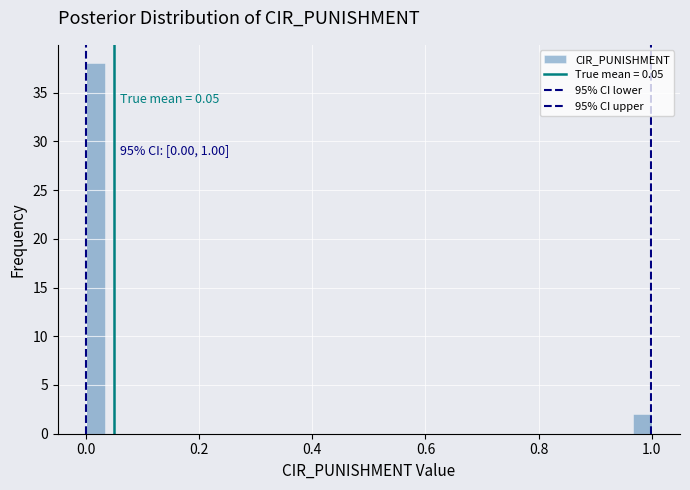

Around what value on the x-axis is the tallest bar? Give the approximate position of its centre, as read against the axis.

0.02